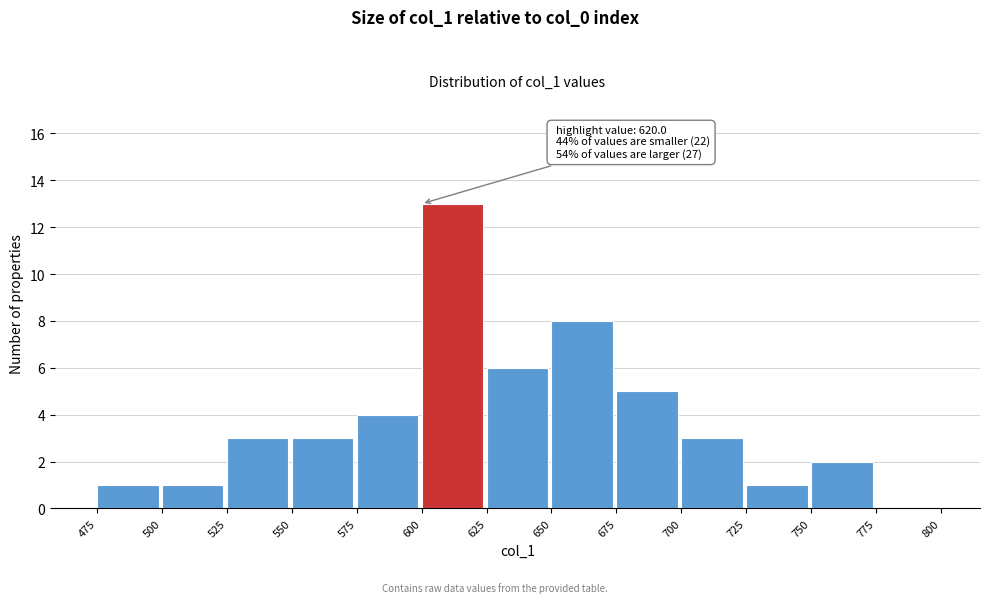

Over which range of the x-axis is the bar tallest?

600 to 625